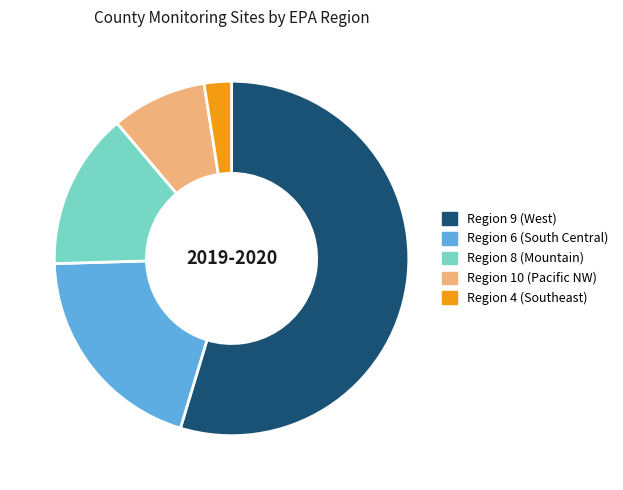

Is it true that Region 6 (South Central) is 20% of the pie?

True